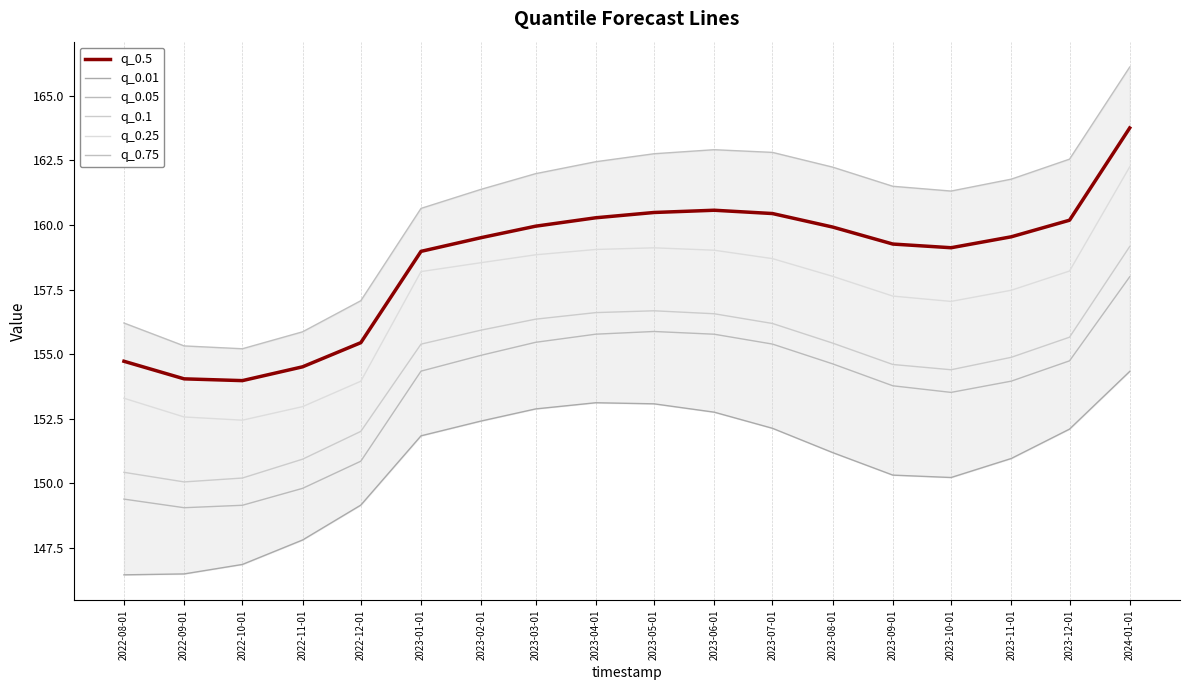

What is the maximum value shown in the chart?

166.1